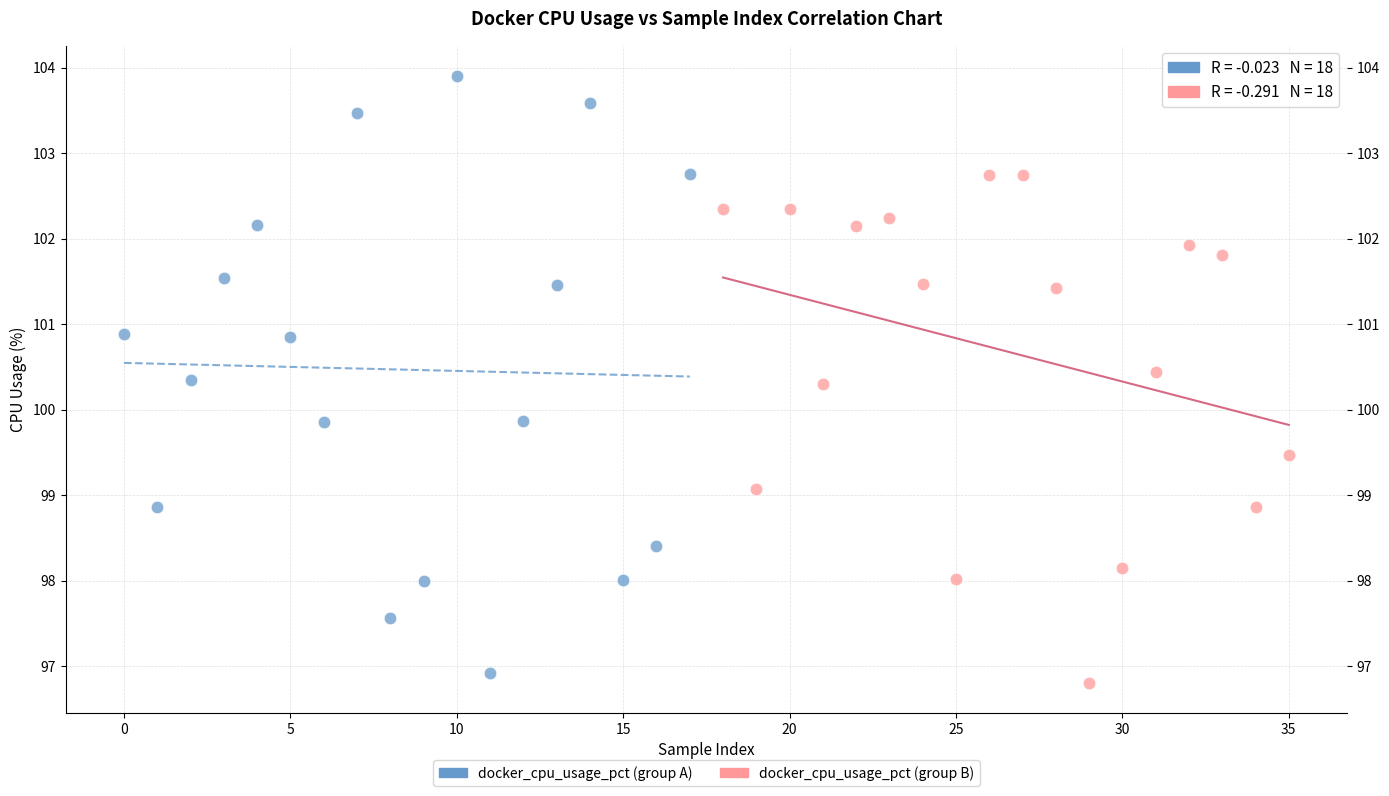

What are all the series names shown in the legend?

docker_cpu_usage_pct (group A), docker_cpu_usage_pct (group B)